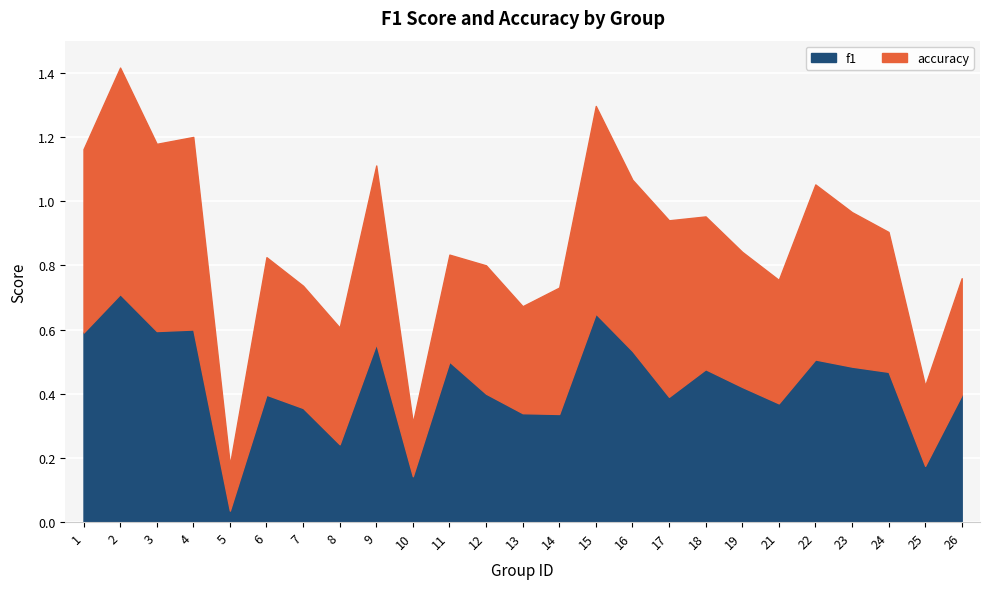

Is the value of f1 at 6 greater than the value of accuracy at 7?

Yes